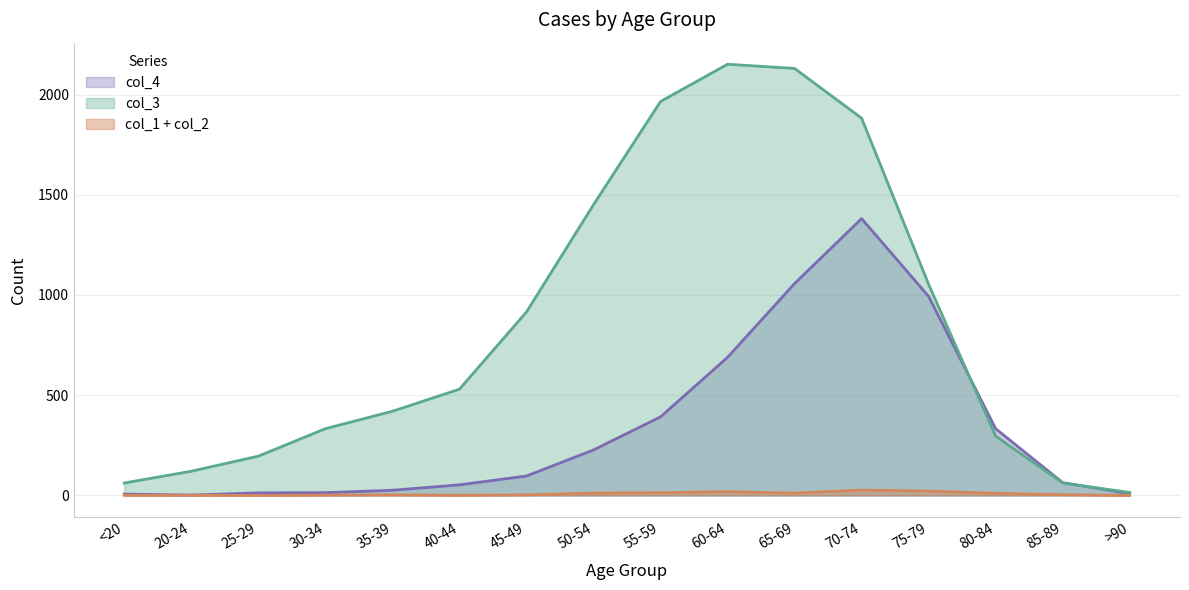

The col_4 series shows 669 at 65-69. True or false?

False